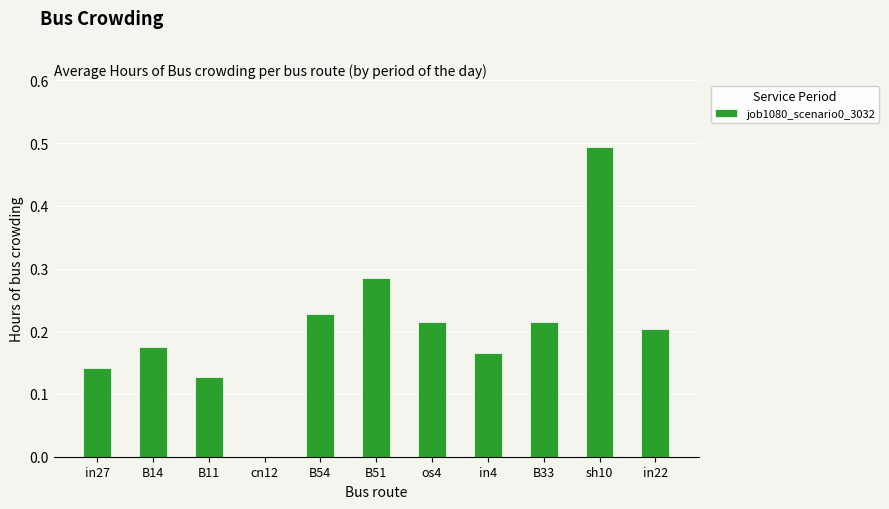

What is the sum of all values?

2.2